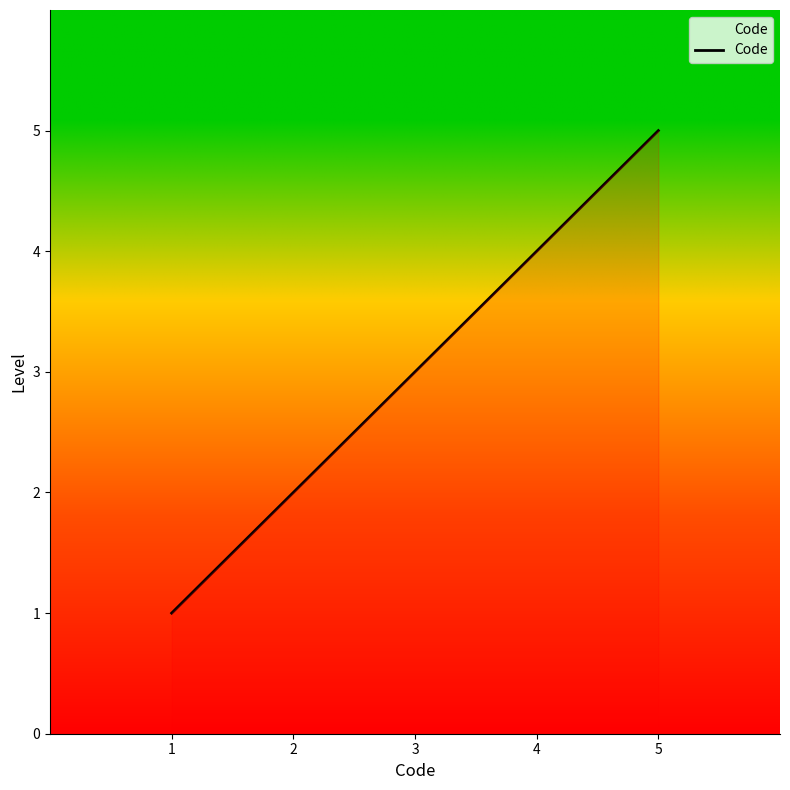

Does the chart display data point markers on the line(s)?

No